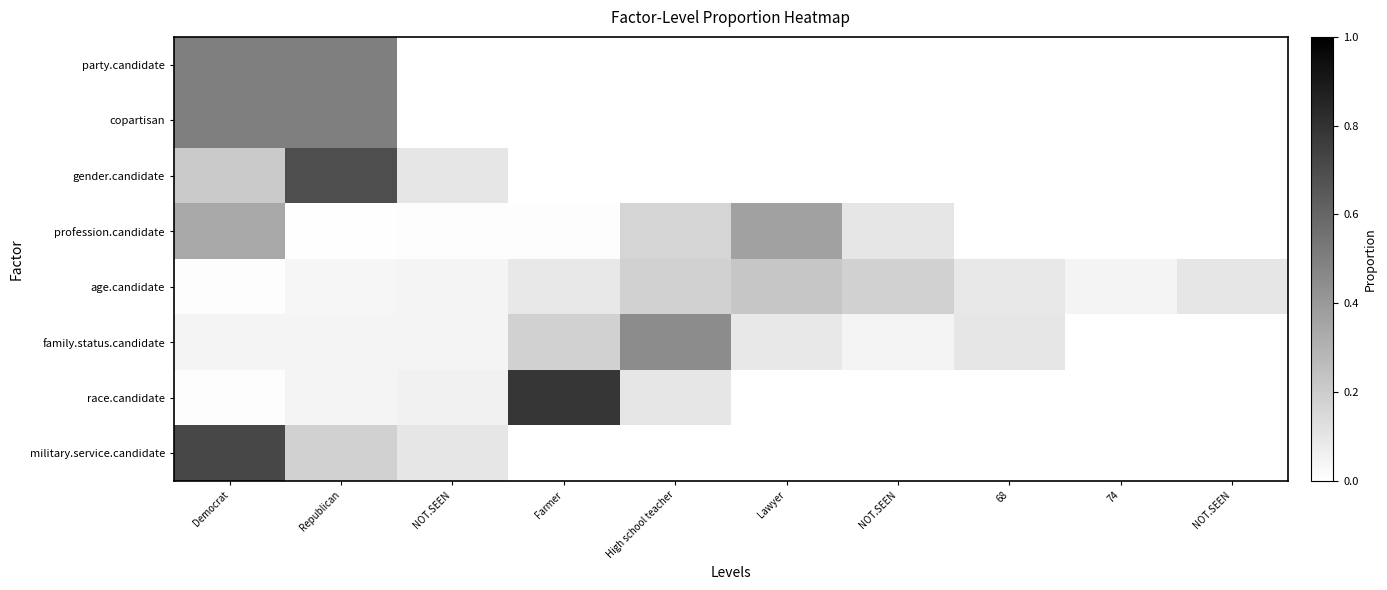

List the series in order of their peak value, lowest first.

age.candidate, profession.candidate, family.status.candidate, party.candidate, copartisan, gender.candidate, military.service.candidate, race.candidate